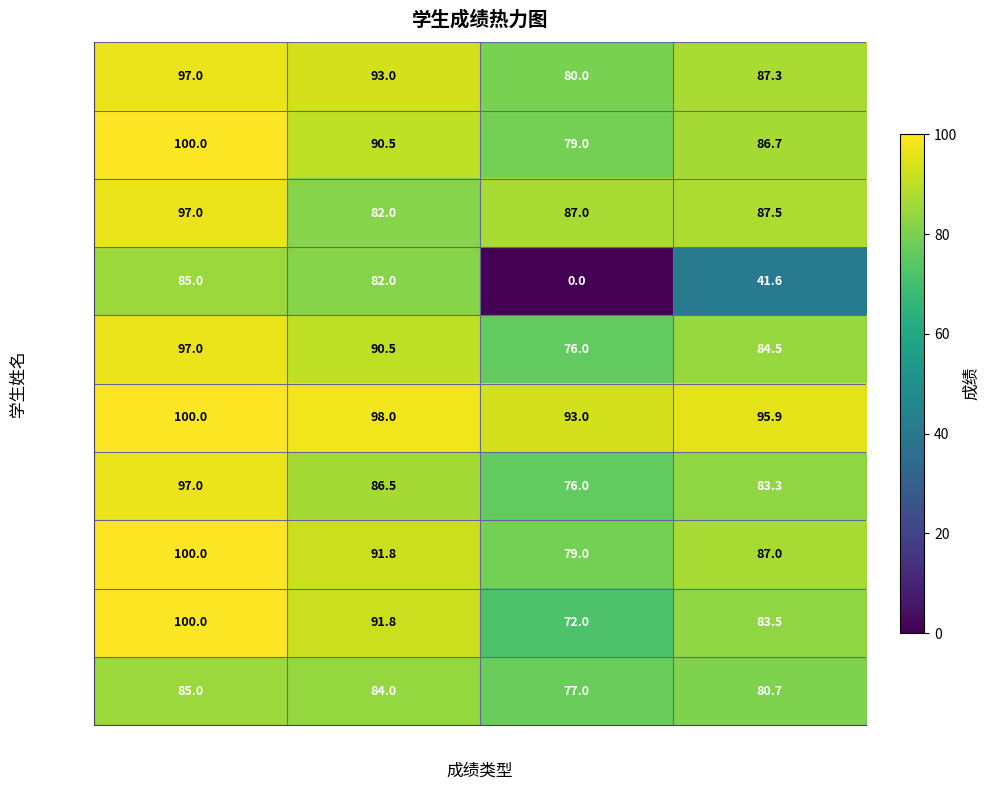

How many values in the 沈静 series are below 93?

2